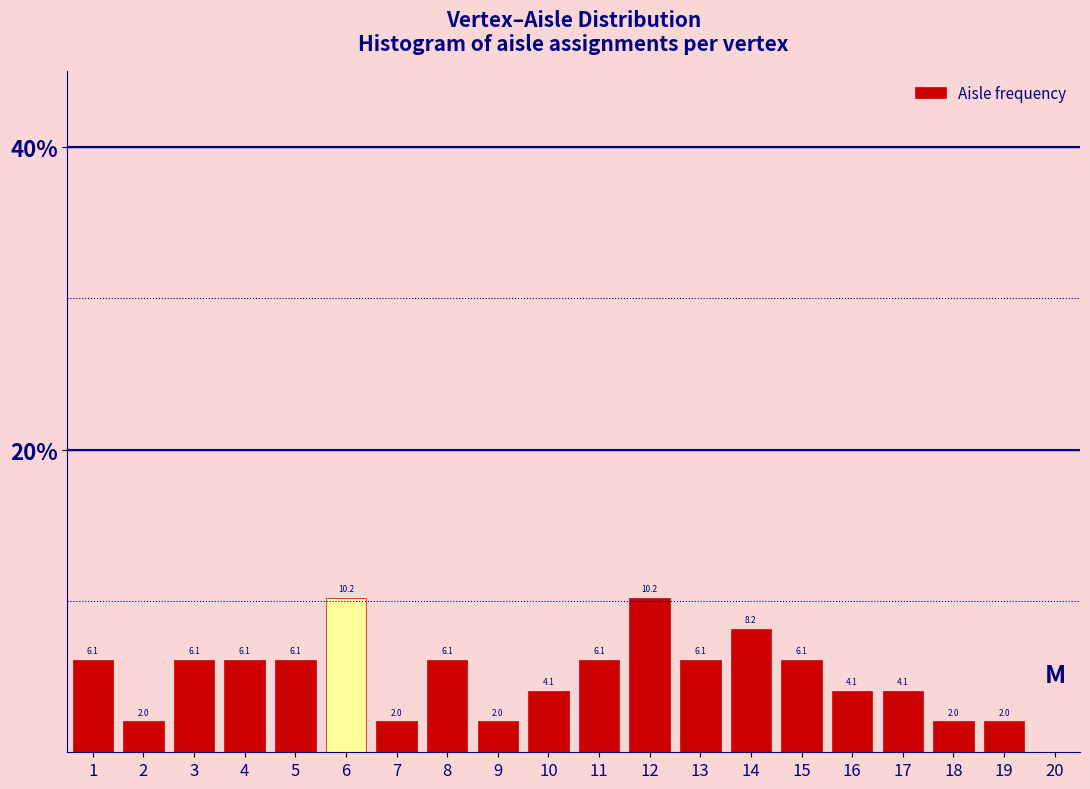

Reading left to right, transcribe this chart: for each bar, give the range it covers on the x-axis and its height.

0.5 to 1.5: 6.1
1.5 to 2.5: 2.0
2.5 to 3.5: 6.1
3.5 to 4.5: 6.1
4.5 to 5.5: 6.1
5.5 to 6.5: 10.2
6.5 to 7.5: 2.0
7.5 to 8.5: 6.1
8.5 to 9.5: 2.0
9.5 to 10.5: 4.1
10.5 to 11.5: 6.1
11.5 to 12.5: 10.2
12.5 to 13.5: 6.1
13.5 to 14.5: 8.2
14.5 to 15.5: 6.1
15.5 to 16.5: 4.1
16.5 to 17.5: 4.1
17.5 to 18.5: 2.0
18.5 to 19.5: 2.0